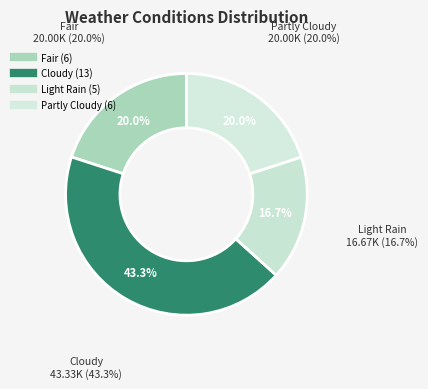

Count the number of slices in the pie.

4